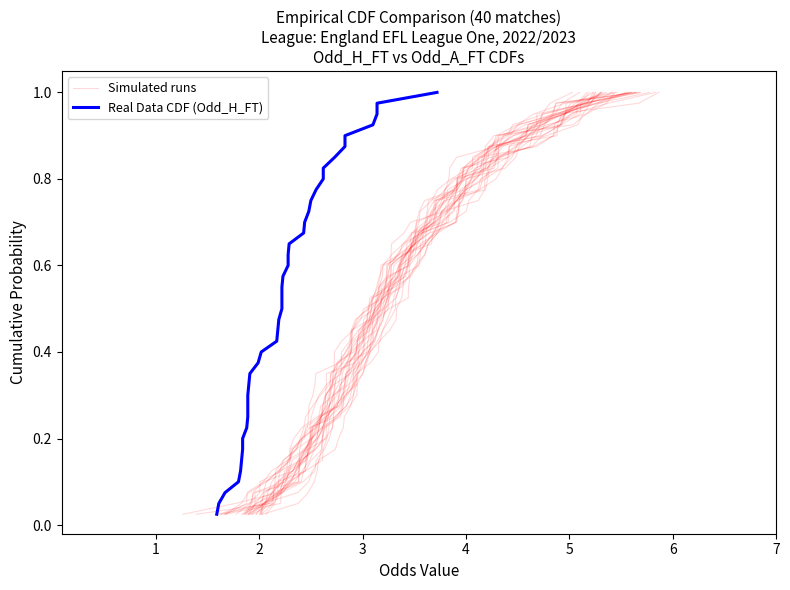

Reading left to right, list all the values displayed in this chart.

Simulated runs: 0.0	0.1	0.1	0.1	0.1	0.1	0.2	0.2	0.2	0.2	0.3	0.3	0.3	0.3	0.4	0.4	0.4	0.5	0.5	0.5	0.5	0.6	0.6	0.6	0.6	0.7	0.7	0.7	0.7	0.8	0.8	0.8	0.8	0.8	0.9	0.9	0.9	0.9	1.0	1.0
Real Data CDF (Odd_H_FT): 0.0	0.1	0.1	0.1	0.1	0.1	0.2	0.2	0.2	0.2	0.3	0.3	0.3	0.3	0.4	0.4	0.4	0.5	0.5	0.5	0.5	0.6	0.6	0.6	0.6	0.7	0.7	0.7	0.7	0.8	0.8	0.8	0.8	0.8	0.9	0.9	0.9	0.9	1.0	1.0